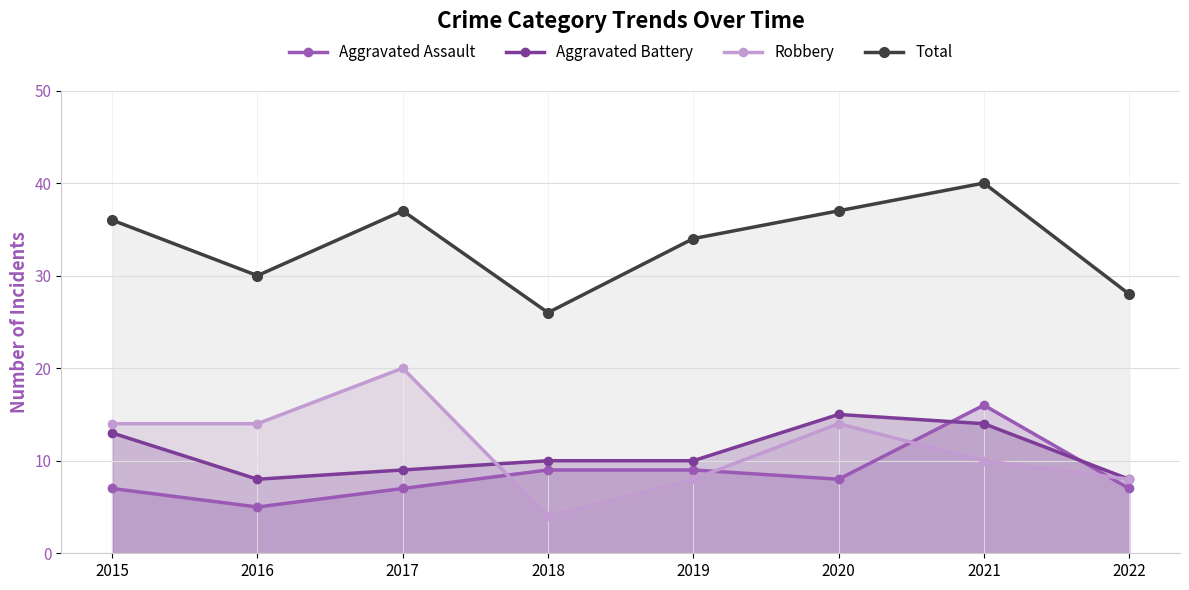

At which label is Aggravated Battery closest to 11?

2018